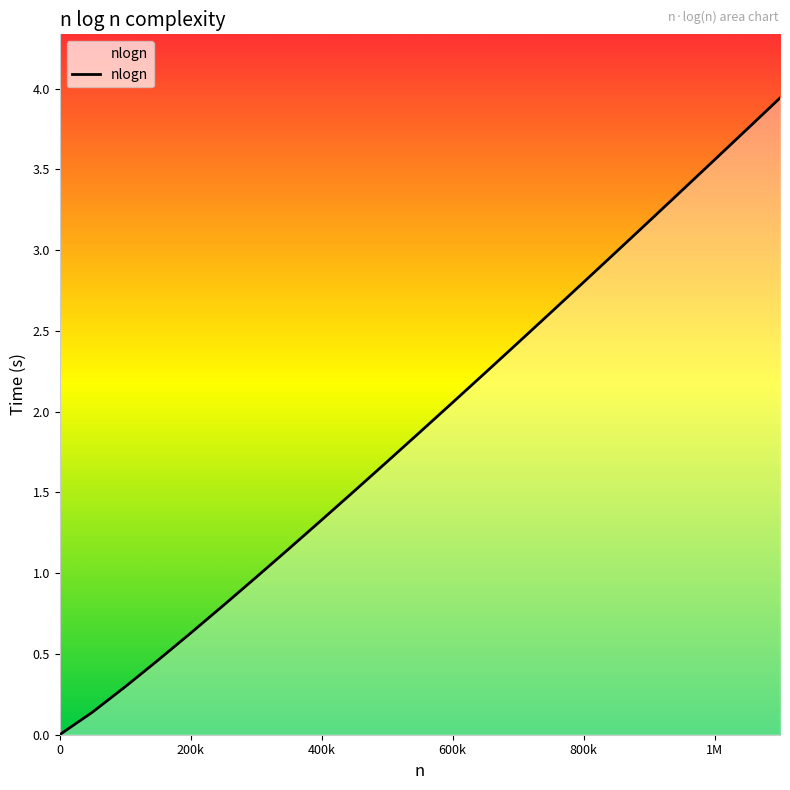

What is the difference between the maximum and minimum values?

3.9